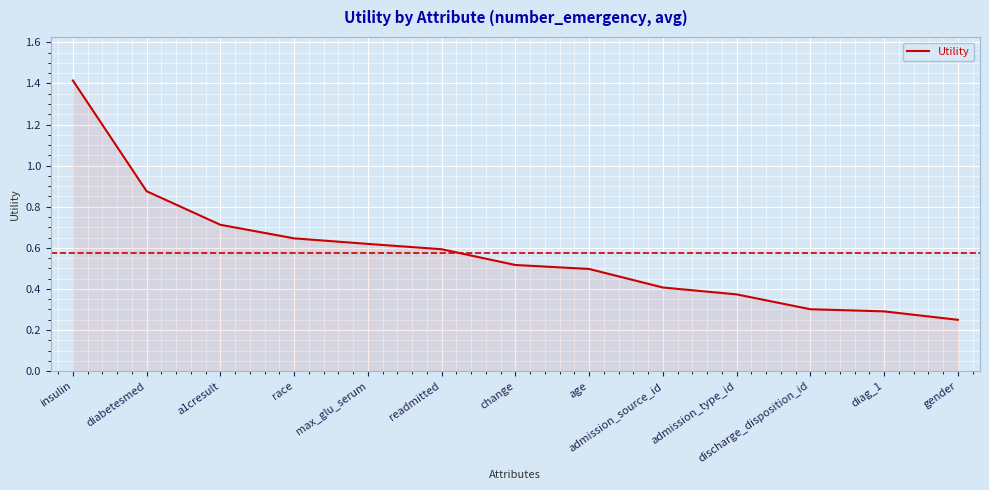

Is it true that the value at diag_1 is 0.3?

True